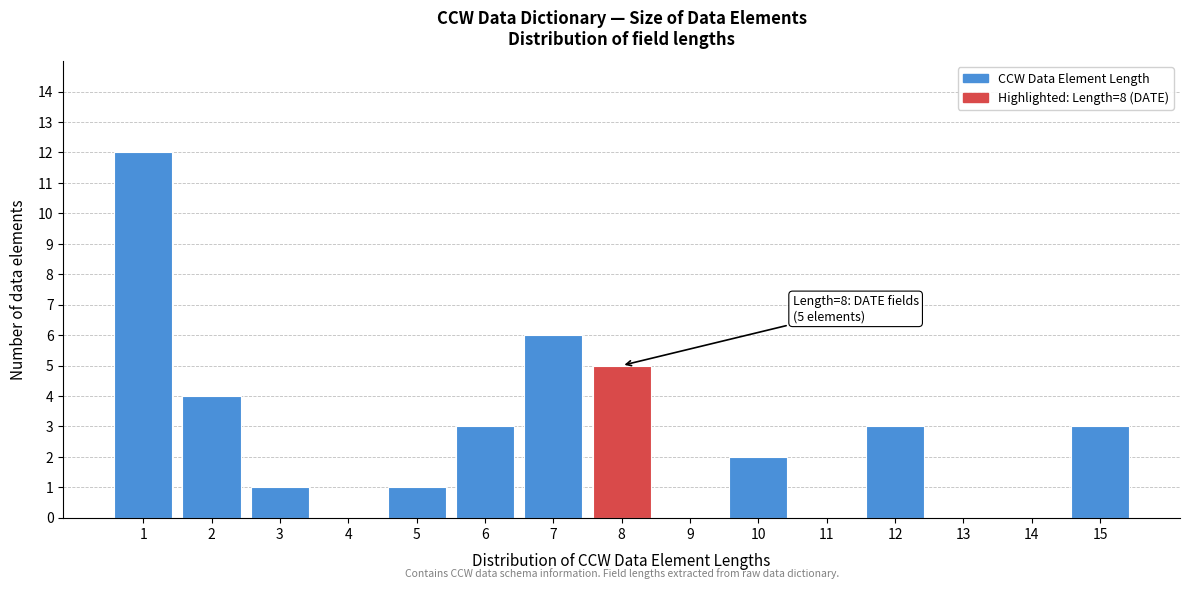

Reading left to right, list all the values displayed in this chart.

1=12	2=4	3=1	4=0	5=1	6=3	7=6	8=5	9=0	10=2	11=0	12=3	13=0	14=0	15=3